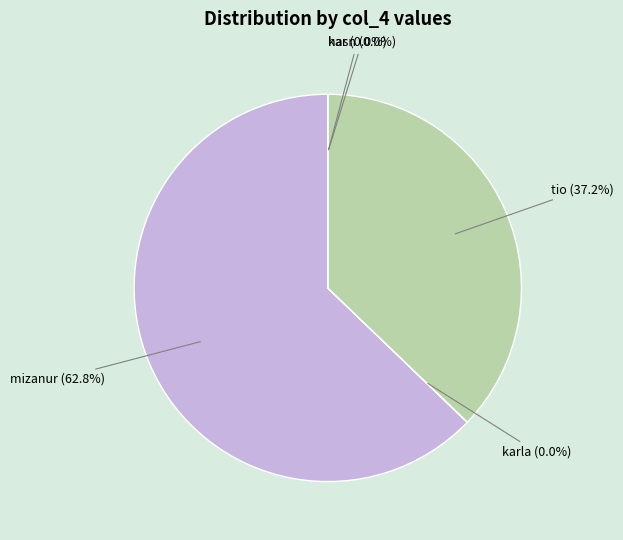

Which has a higher value, kar (5) or tio (4)?

tio (4)